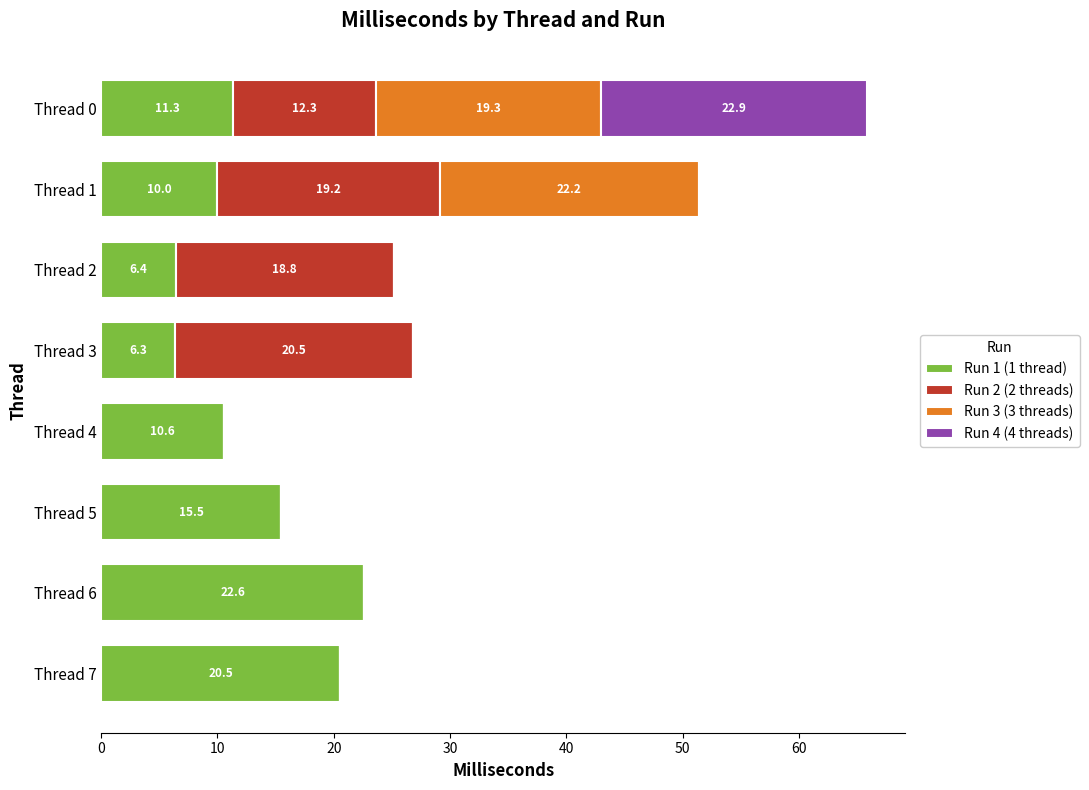

Where is Run 1 (1 thread) nearest to the value 14?

Thread 5